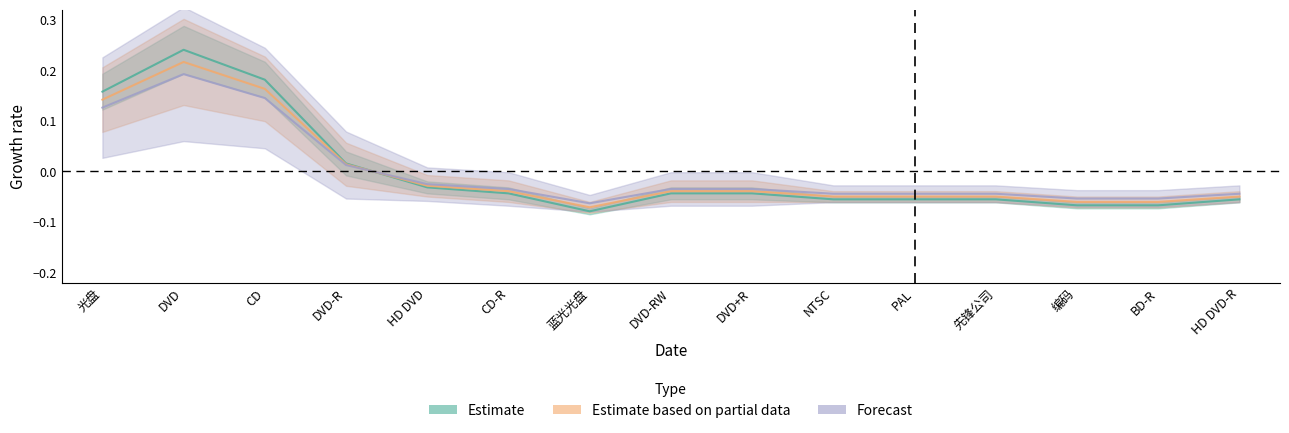

Reading left to right, transcribe all the data shown in this chart.

Estimate: 0.2	0.2	0.2	0.0	-0.0	-0.0	-0.1	-0.0	-0.0	-0.1	-0.1	-0.1	-0.1	-0.1	-0.1
Estimate based on partial data: 0.1	0.2	0.2	0.0	-0.0	-0.0	-0.1	-0.0	-0.0	-0.0	-0.0	-0.0	-0.1	-0.1	-0.0
Forecast: 0.1	0.2	0.1	0.0	-0.0	-0.0	-0.1	-0.0	-0.0	-0.0	-0.0	-0.0	-0.1	-0.1	-0.0